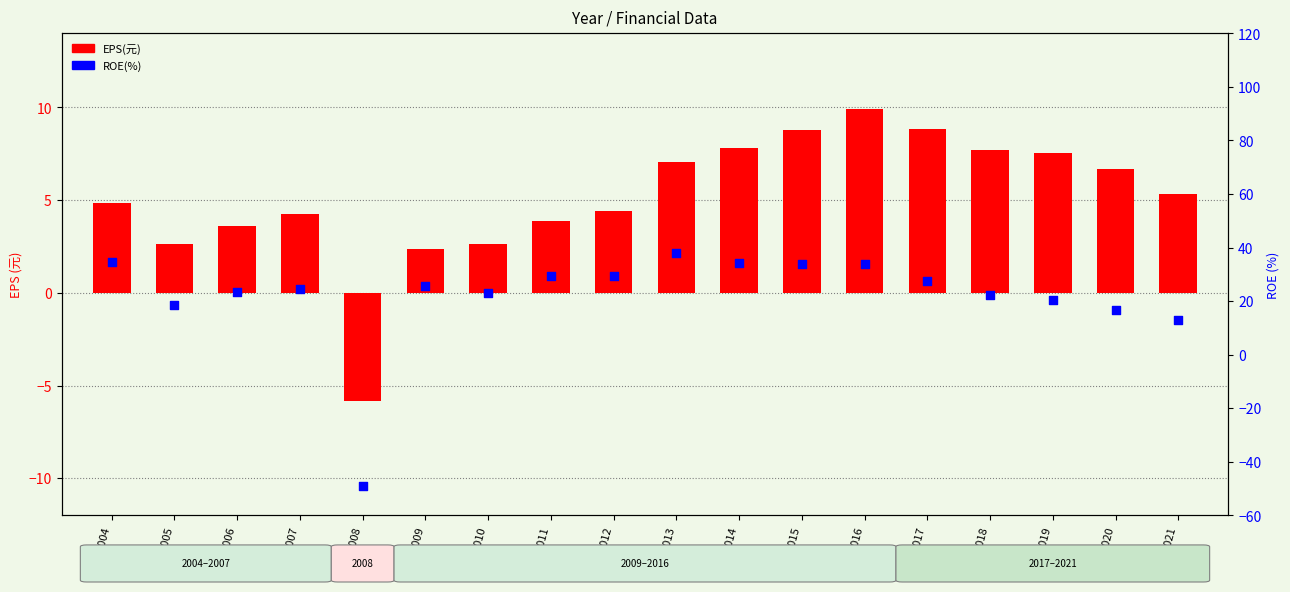

At how many categories does at least one series exceed 33?

5